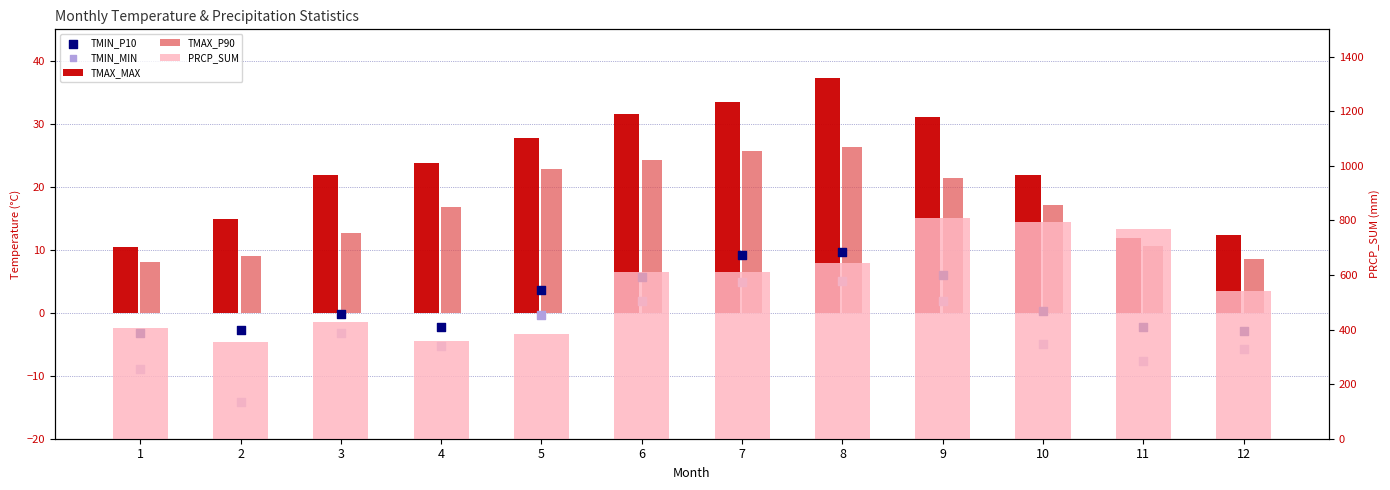

Which series has the largest total across all categories?

PRCP_SUM